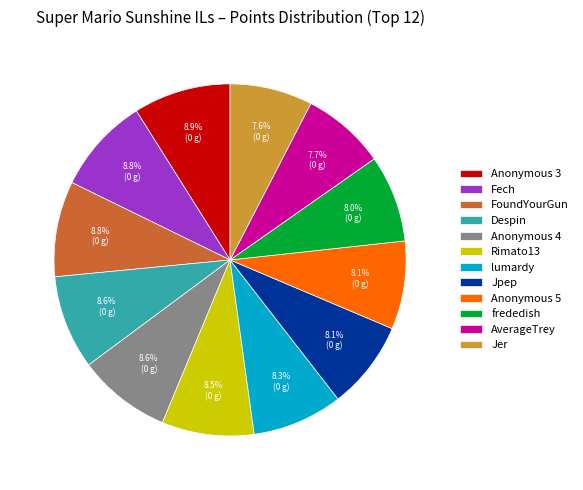

What portion of the pie excludes Rimato13?

91.5%